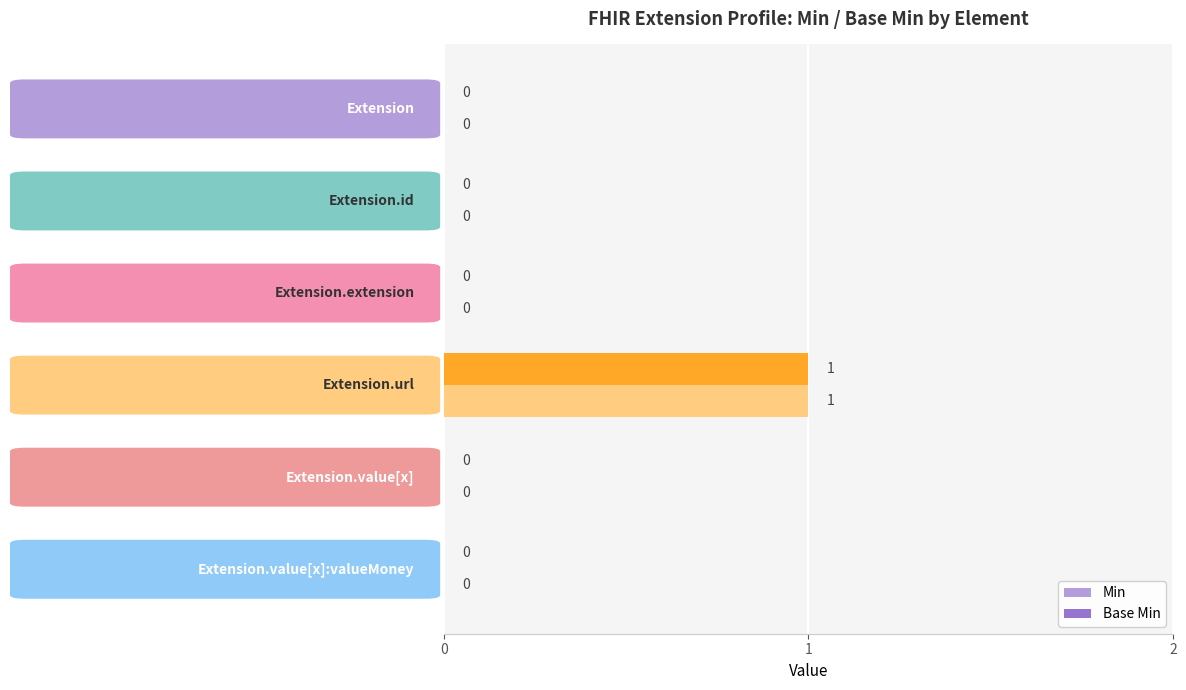

What is the sum of all Base Min values?

1